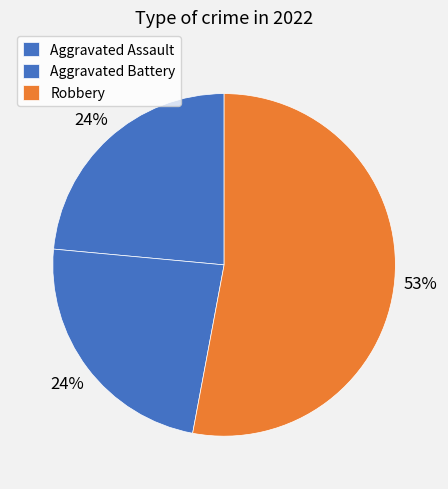

Which category accounts for the majority?

Robbery